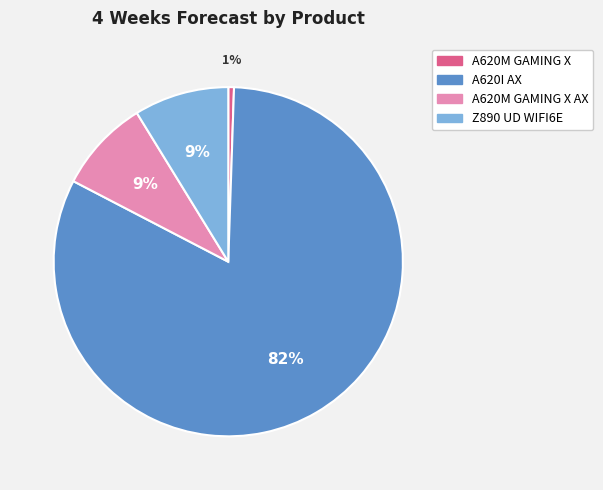

True or false: A620M GAMING X AX accounts for 1% of the total.

False